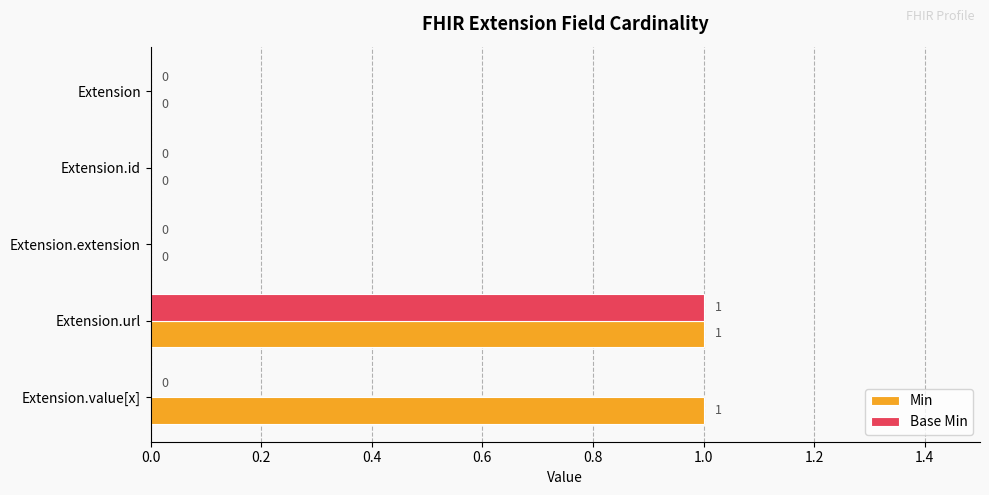

How many Min values are between 0 and 1?

5